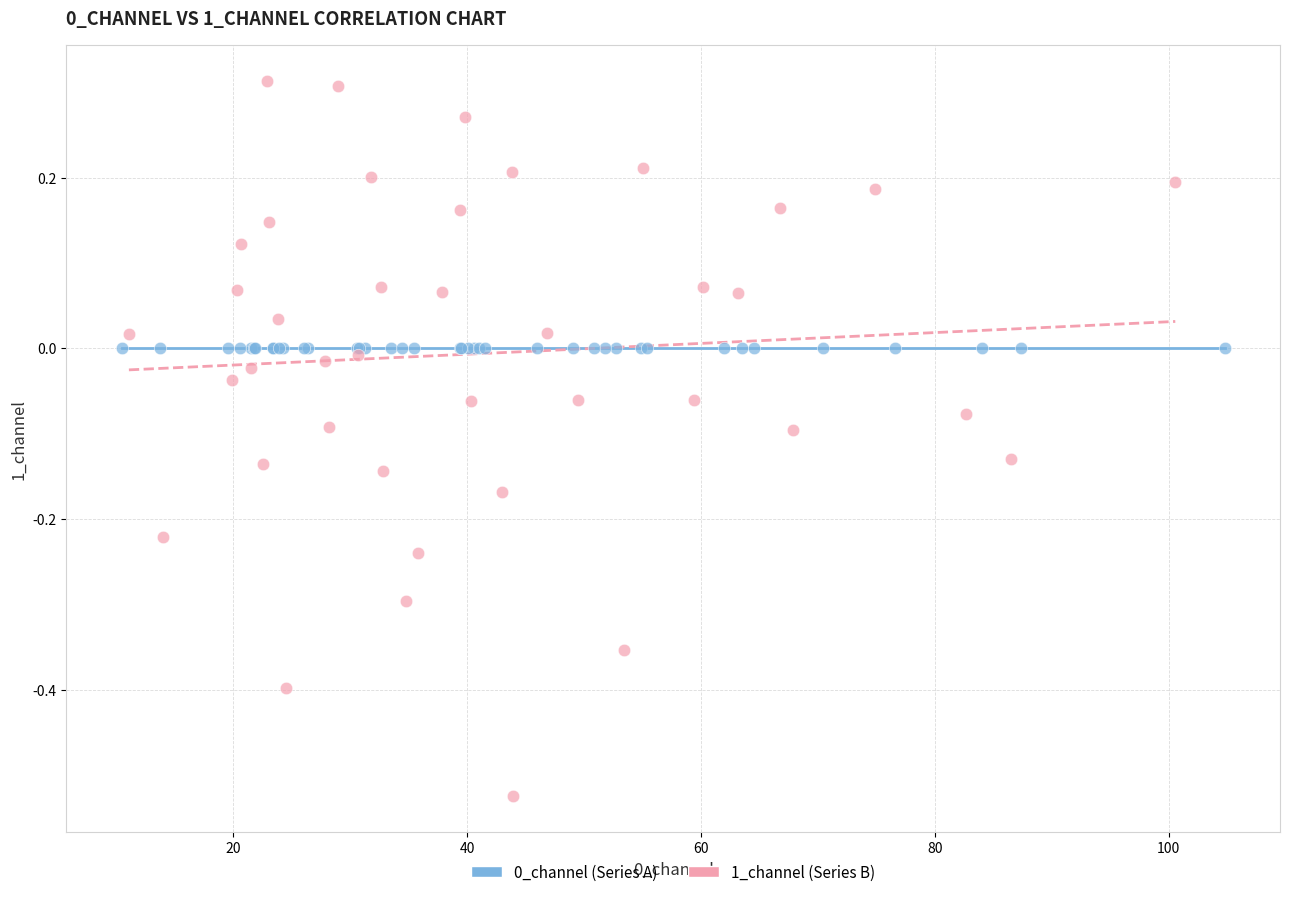

Which series reaches the minimum Y coordinate?

1_channel (Series B)